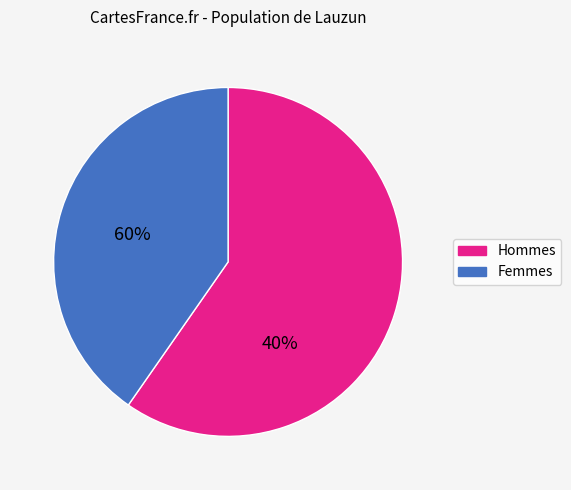

How many segments does this pie chart have?

2